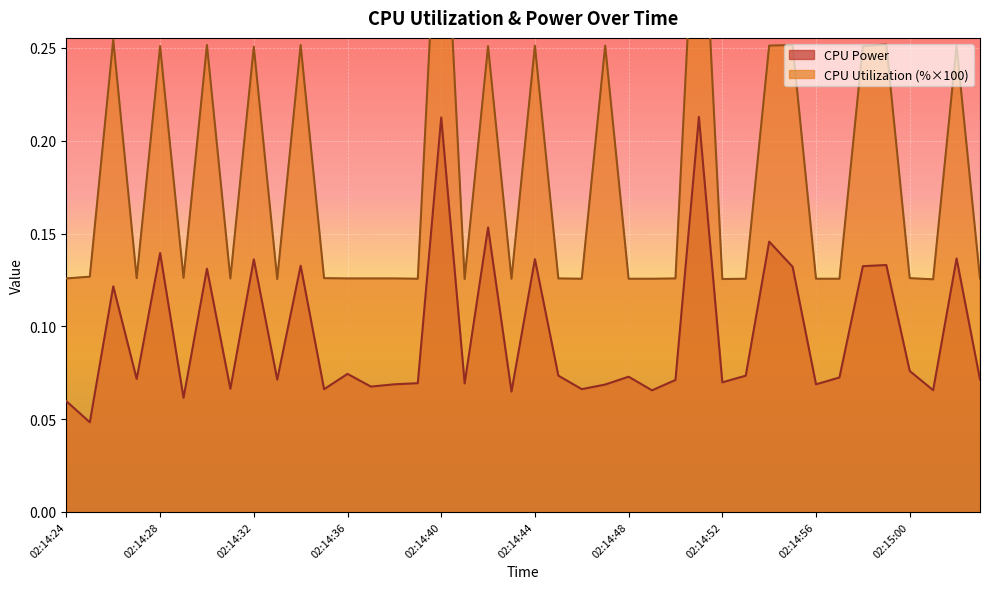

The CPU Power series shows 0.1 at 02:15:02. True or false?

True